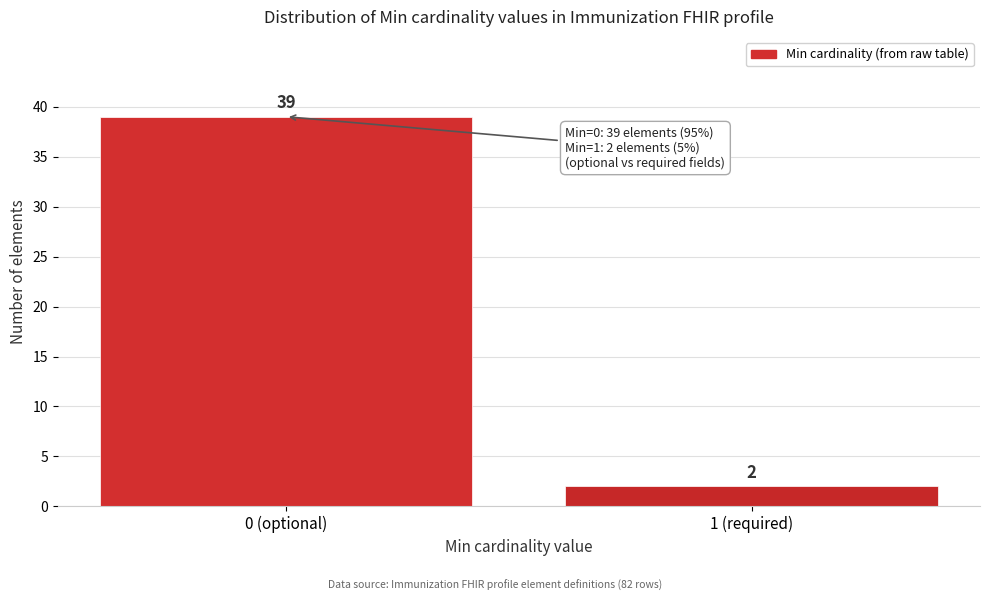

Reading left to right, what are all the values shown in this chart?

39	2